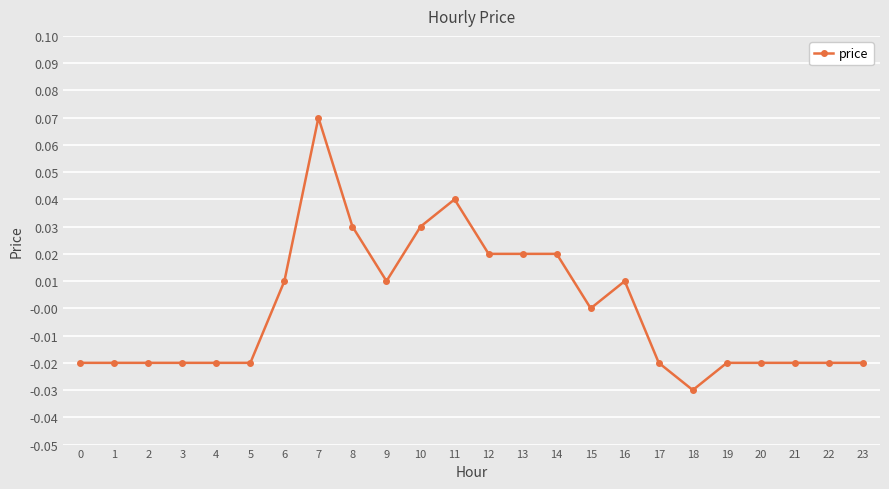

Which label corresponds to the smallest value in the chart?

18